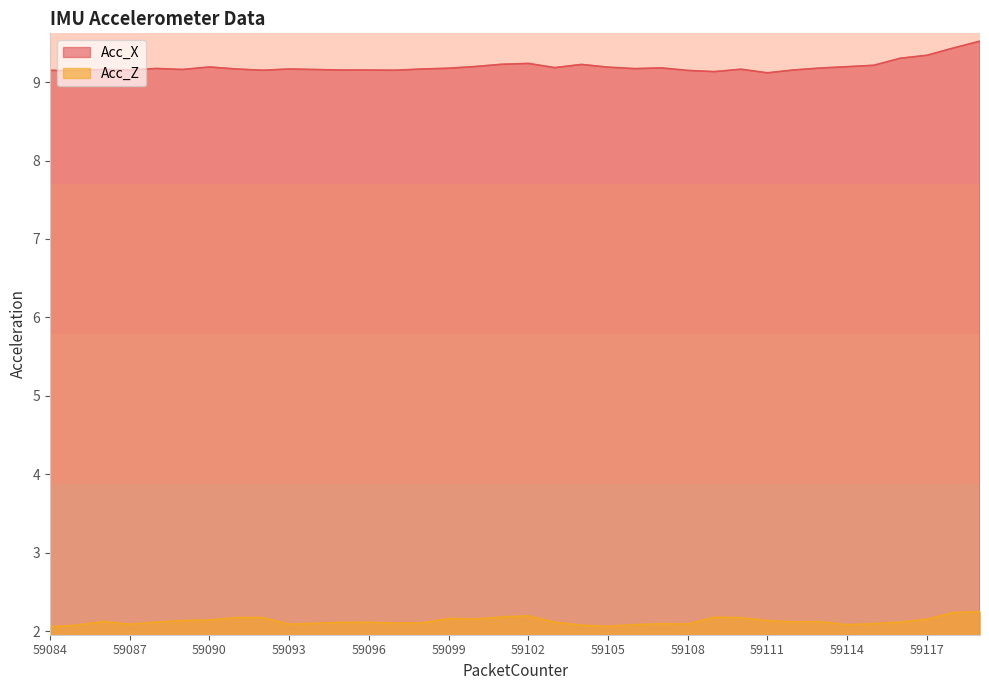

What is the value of the Acc_X point at the 5th from the left?

9.2